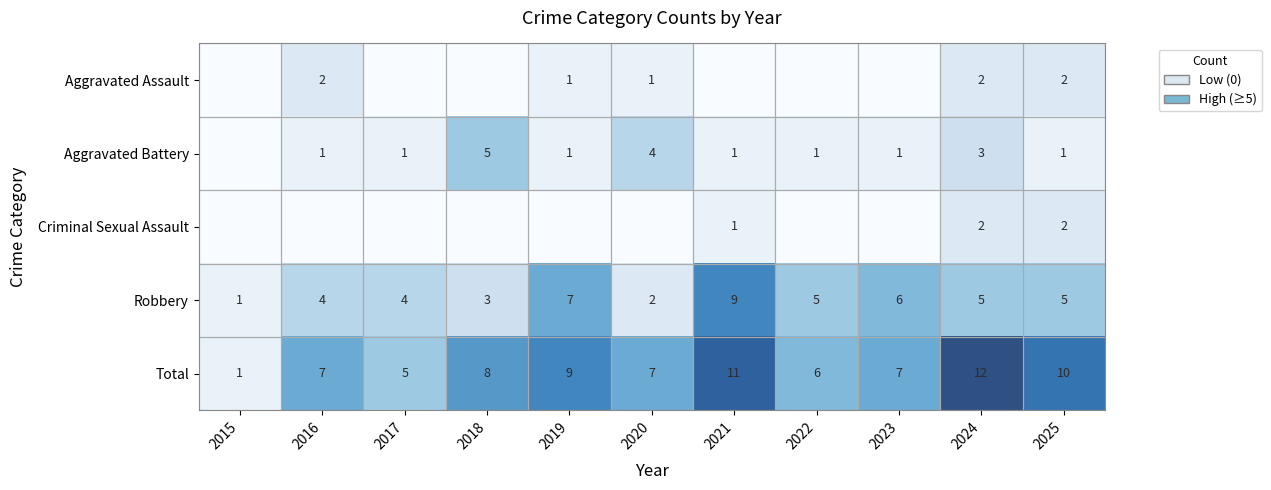

What is the sum of all Robbery values?

51